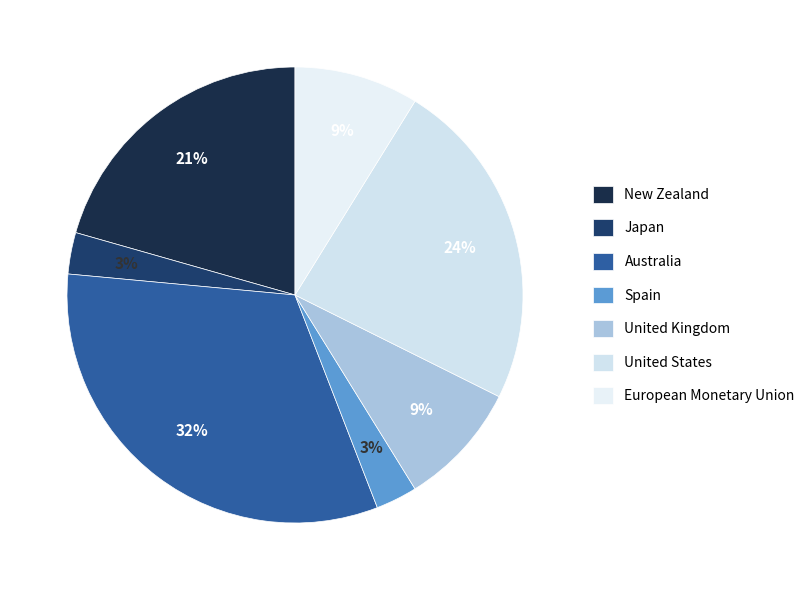

Which slice is the smallest?

Japan